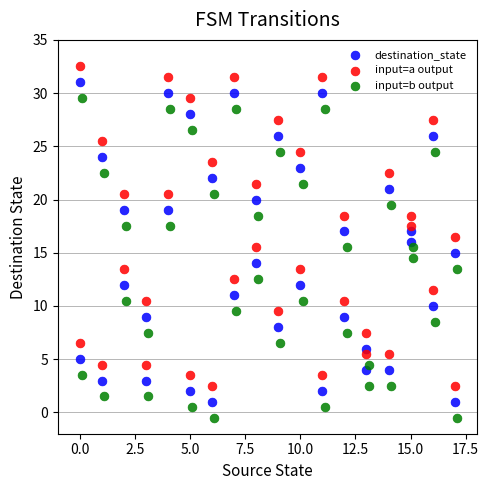

Which series contains the lowest Y value?

input=b output